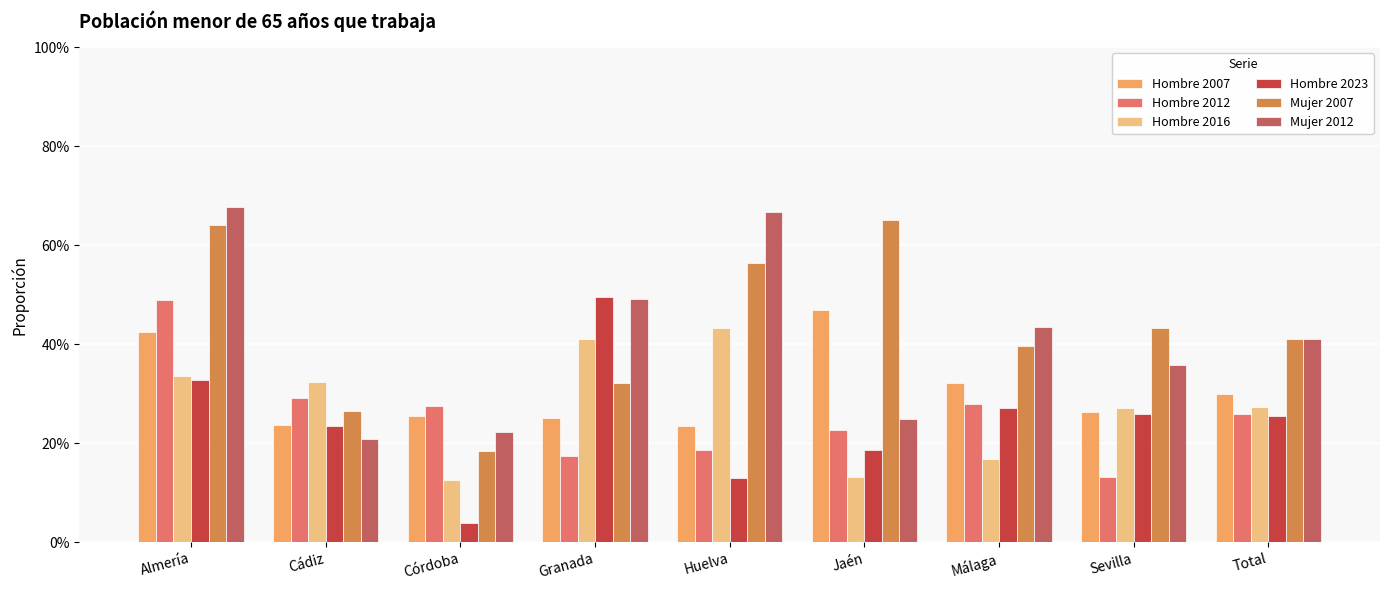

Where is Hombre 2012 nearest to the value 0?

Sevilla